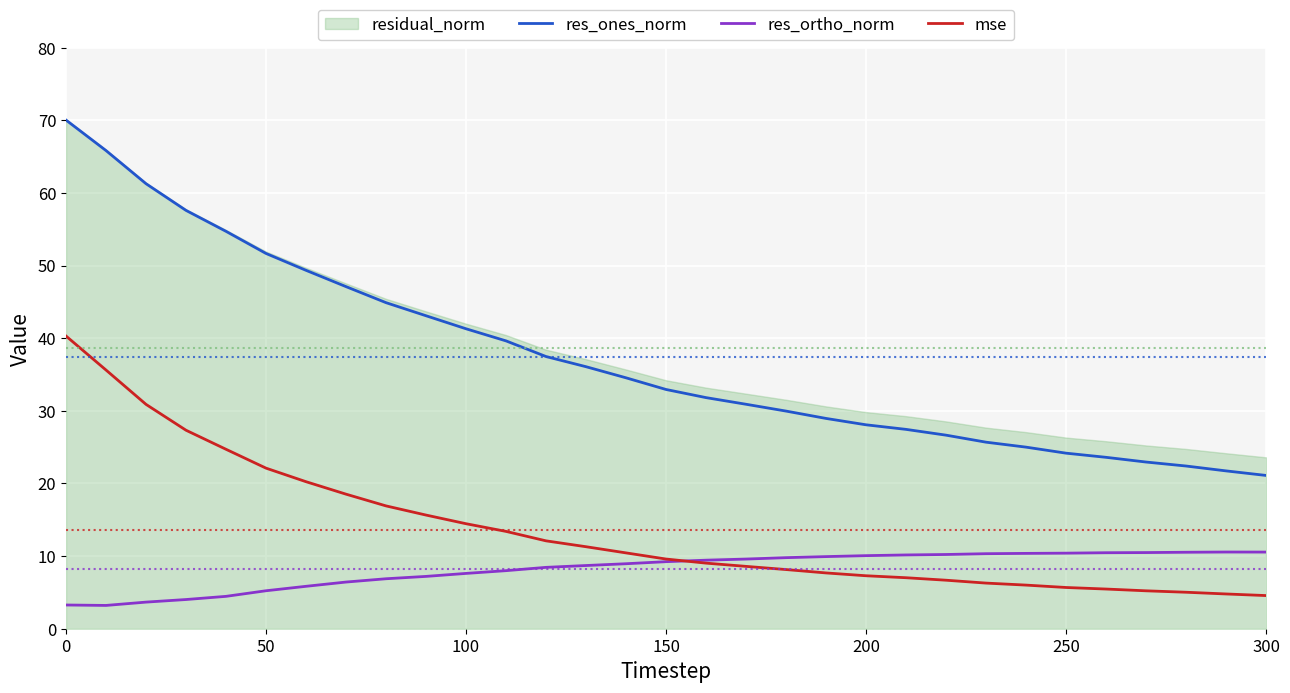

Which series ends up on top after the final intersection of mse and res_ortho_norm?

res_ortho_norm